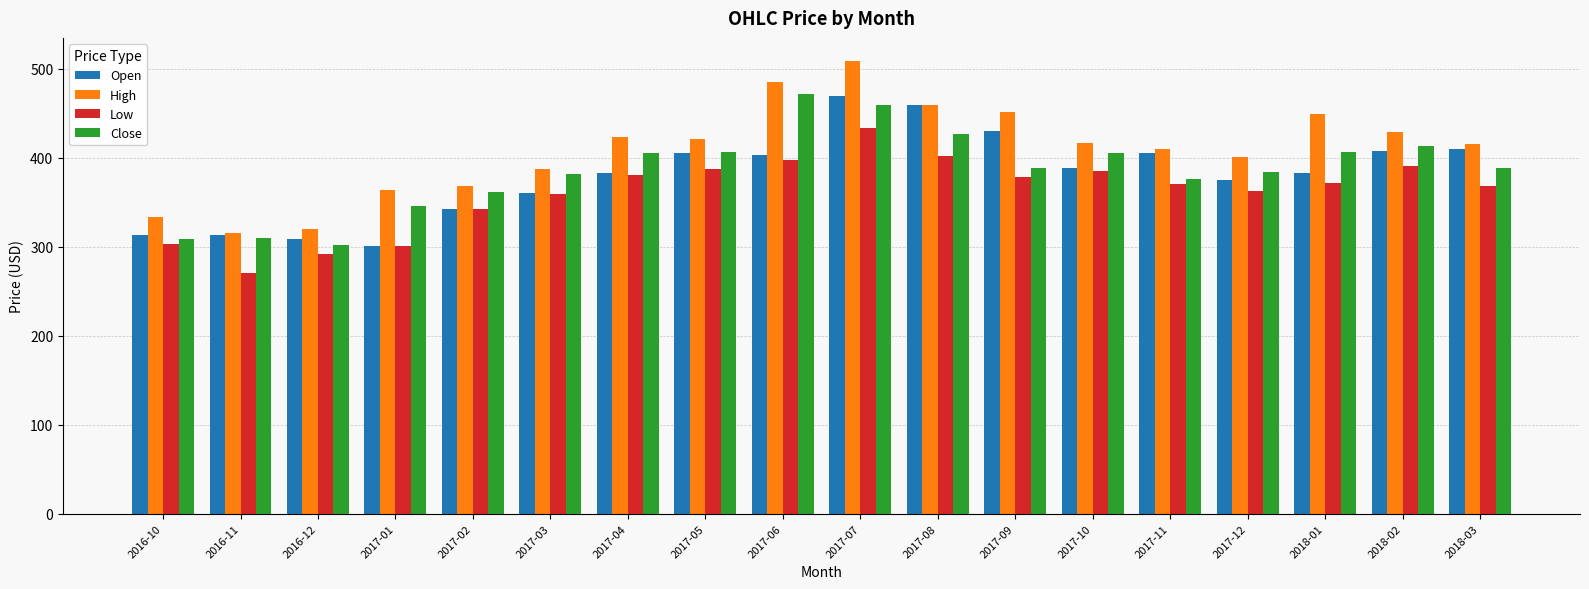

Count the number of categories in the chart.

18